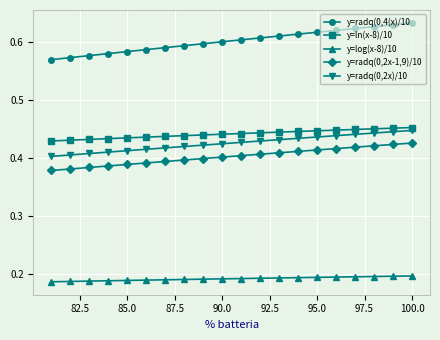

How many y=radq(0,2x)/10 values are between 0 and 1?

20